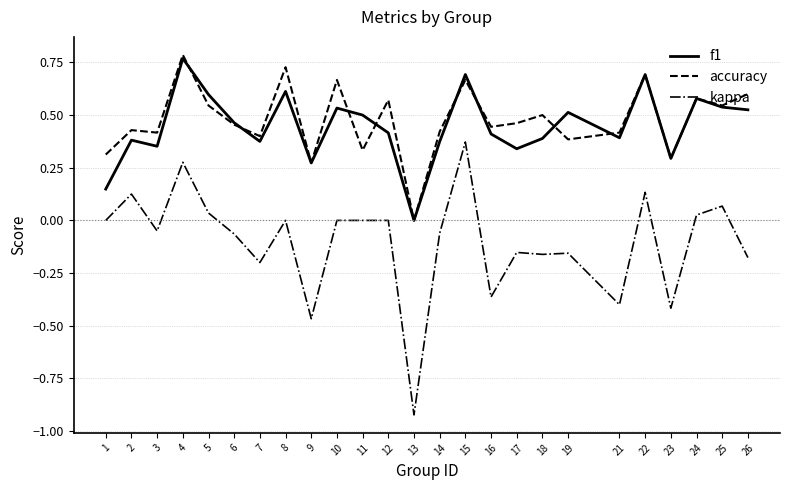

Is the value of kappa at 18 greater than the value of f1 at 11?

No